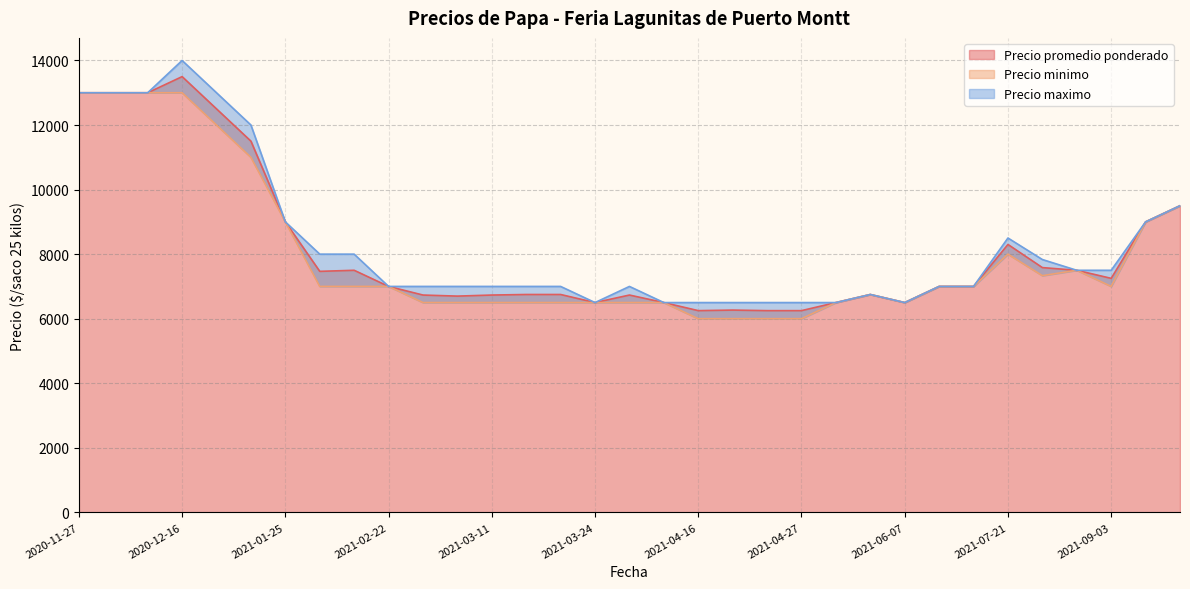

Which series has the largest total across all categories?

Precio maximo